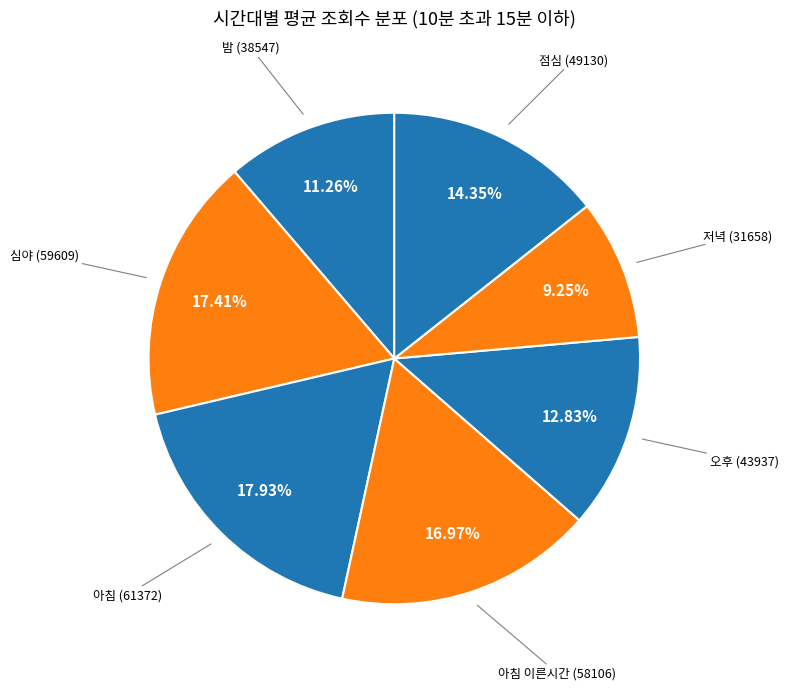

What is the total percentage of 밤 and 점심?

25.6%